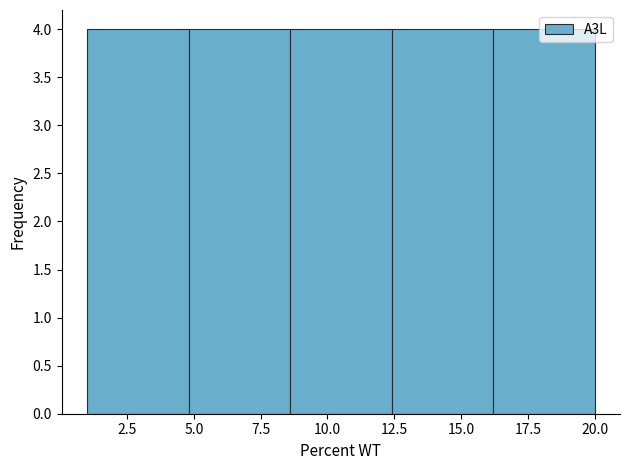

What is the height of the bar covering 4.8 to 8.6 on the x-axis? Neither the bar edges nor the heights are printed on the chart, so give them approximately, as read against the axes.

4